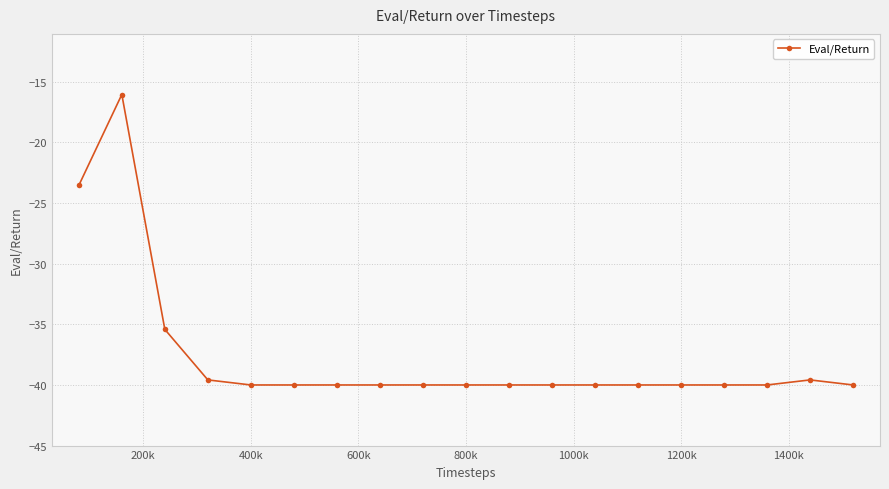

What is the value of the 8th point from the left?

-40.0